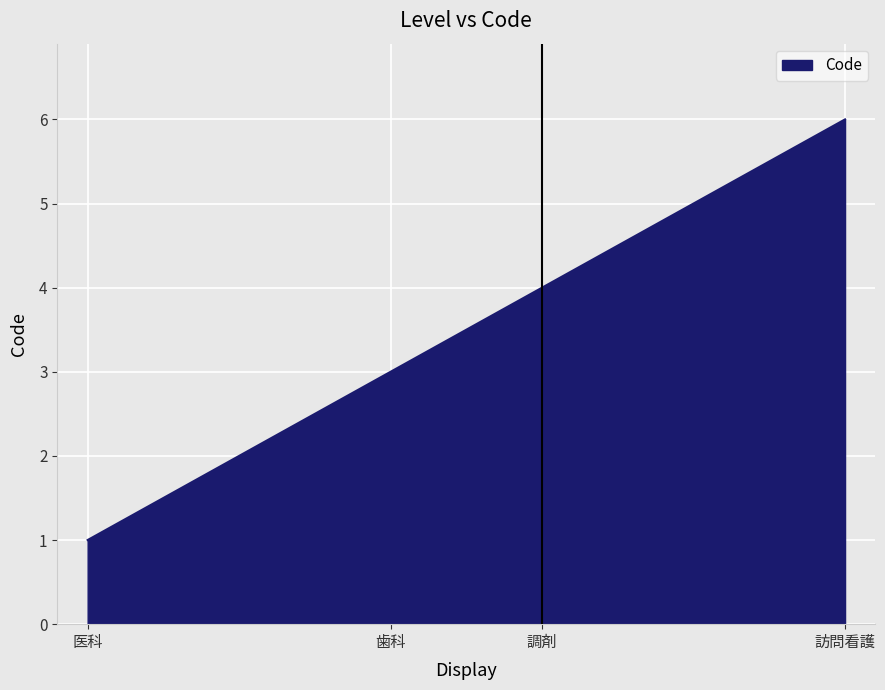

What is the smallest value displayed?

1.0